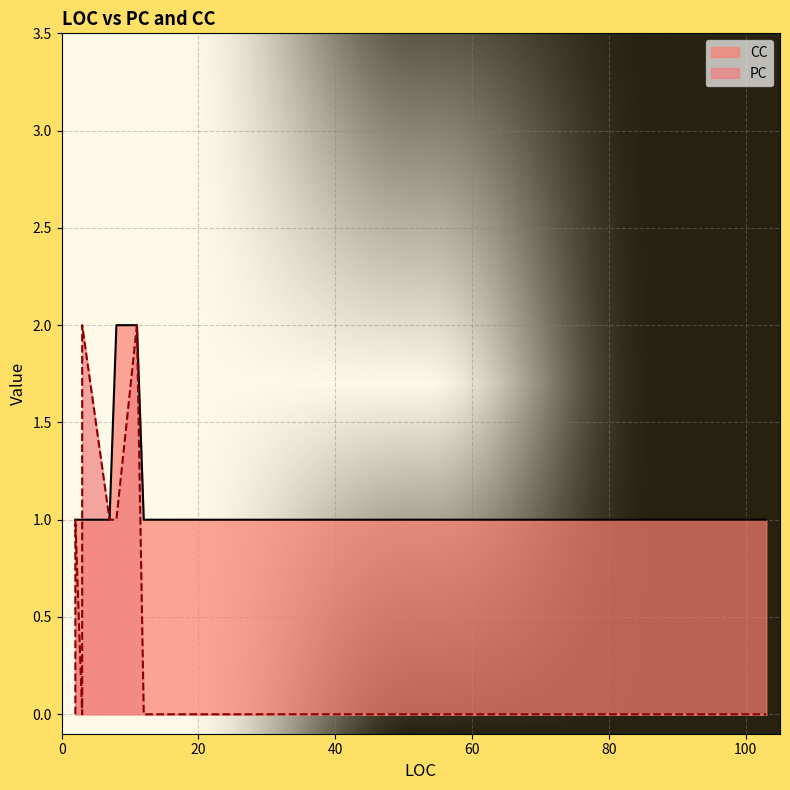

What is the difference between the maximum and minimum values in the CC series?

1